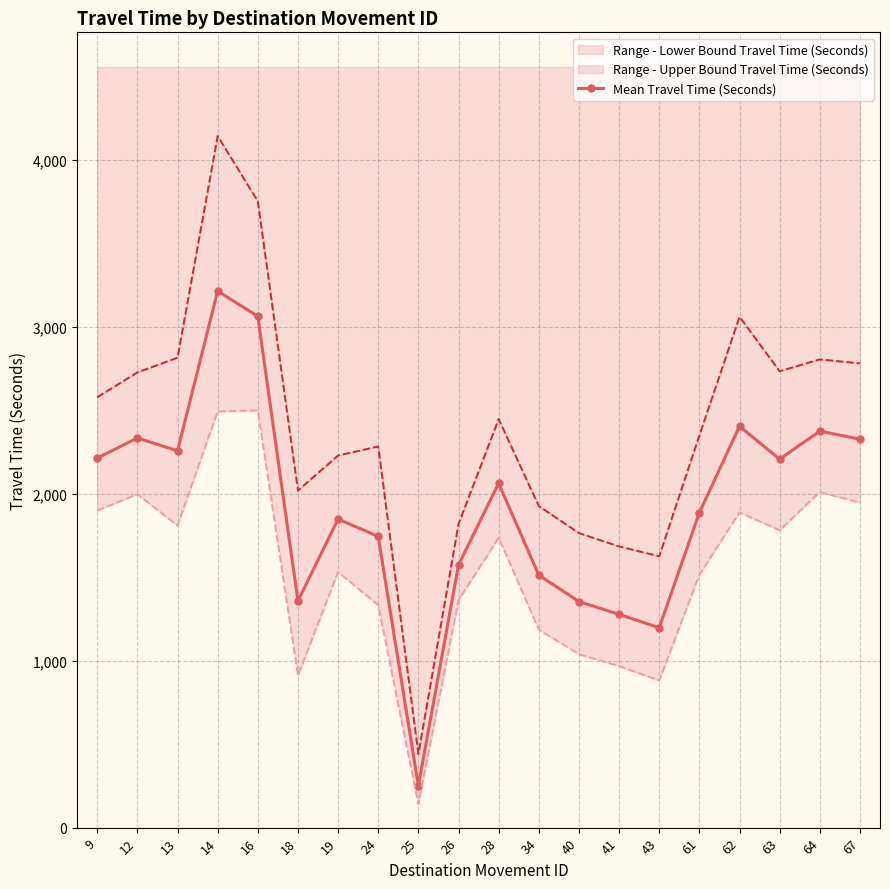

What is the maximum value shown in the chart?

3215